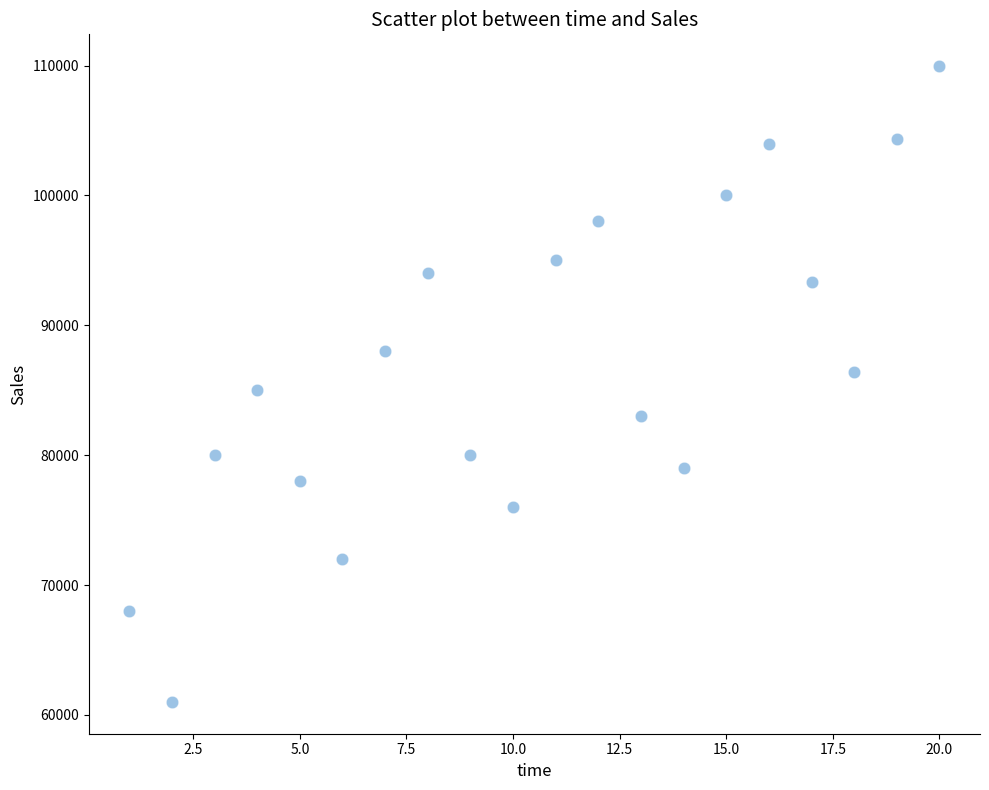

What is the range of X values (max minus min)?

19.0